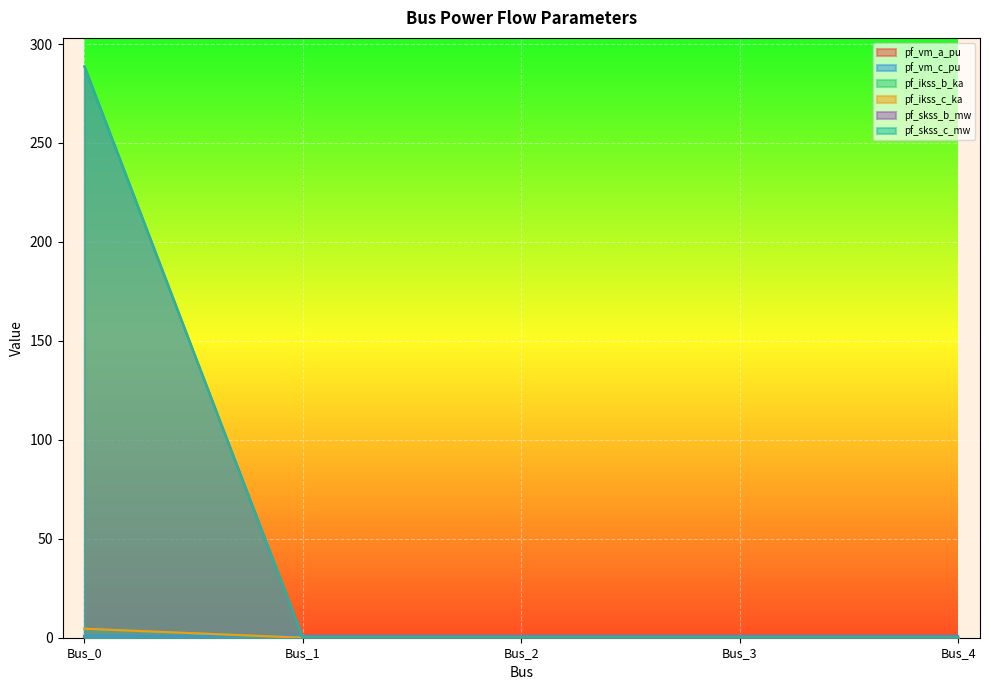

True or false: pf_skss_c_mw and pf_skss_b_mw cross at least once.

False